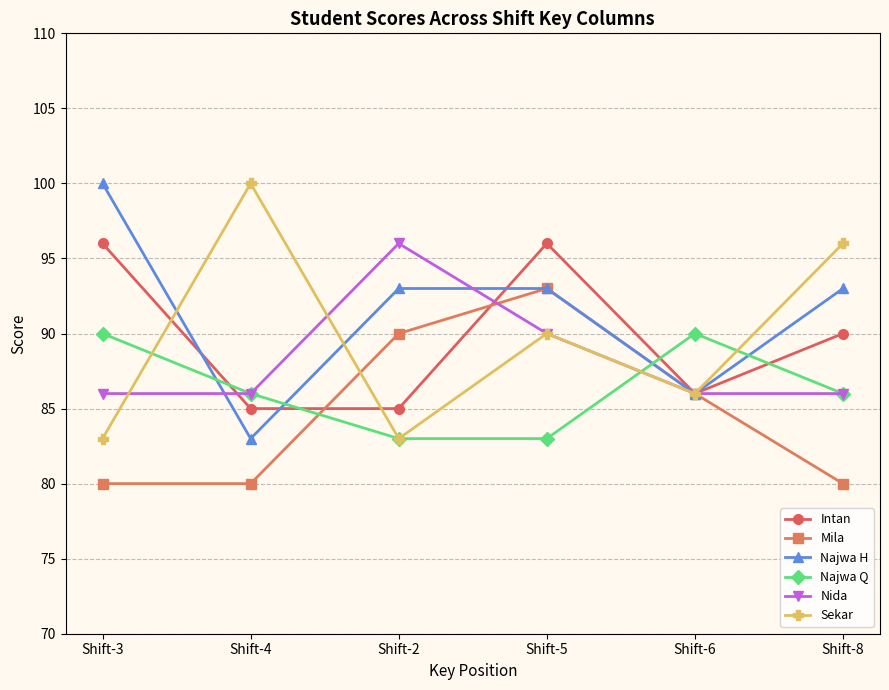

Reading right to left, what are all the values shown in this chart?

Intan: 90	86	96	85	85	96
Mila: 80	86	93	90	80	80
Najwa H: 93	86	93	93	83	100
Najwa Q: 86	90	83	83	86	90
Nida: 86	86	90	96	86	86
Sekar: 96	86	90	83	100	83